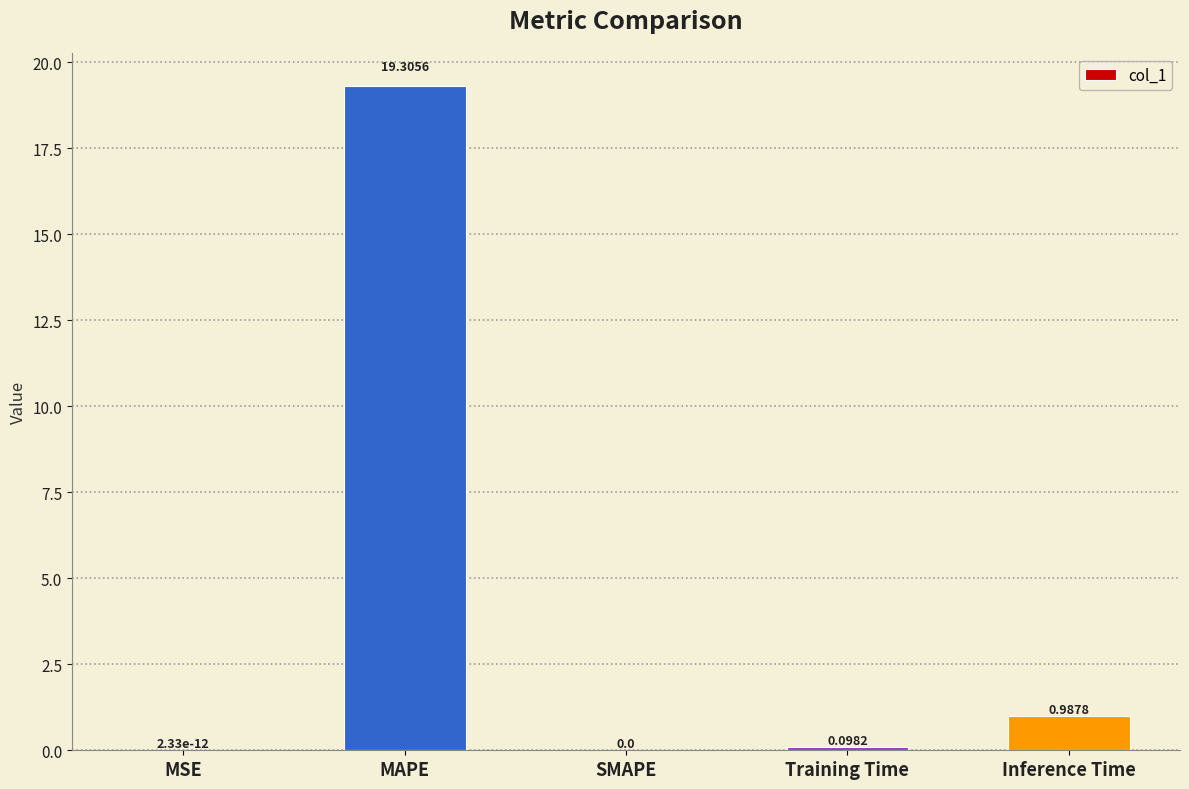

What is the sum of all values?

20.4